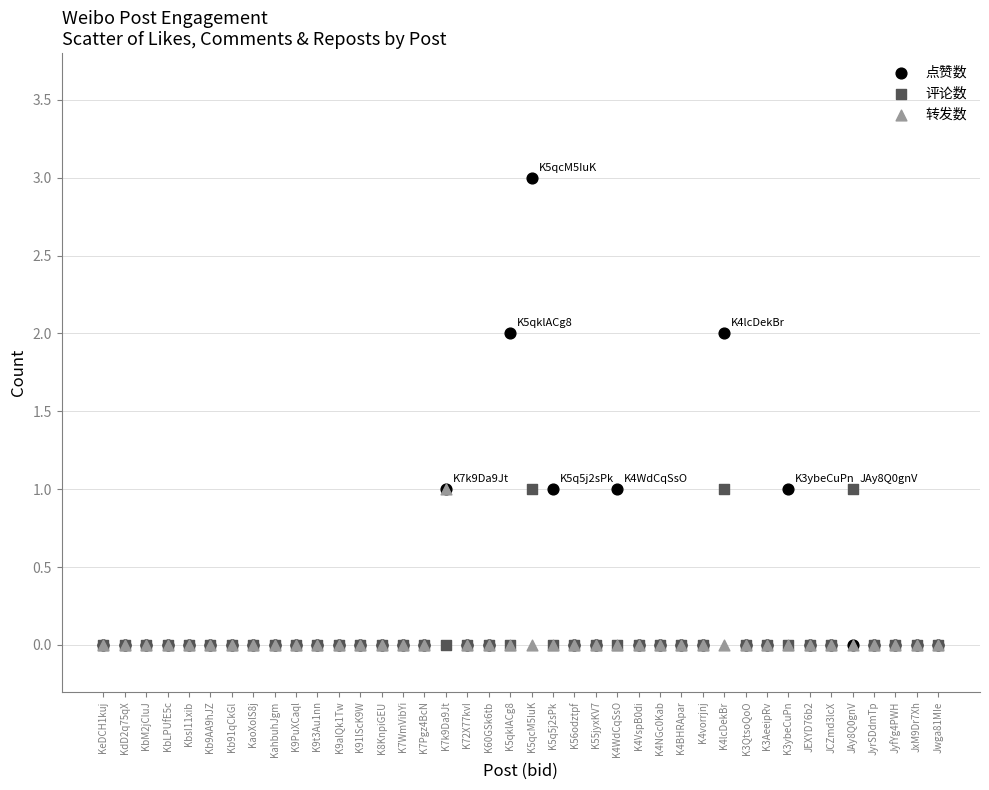

What are all the series names shown in the legend?

点赞数, 评论数, 转发数